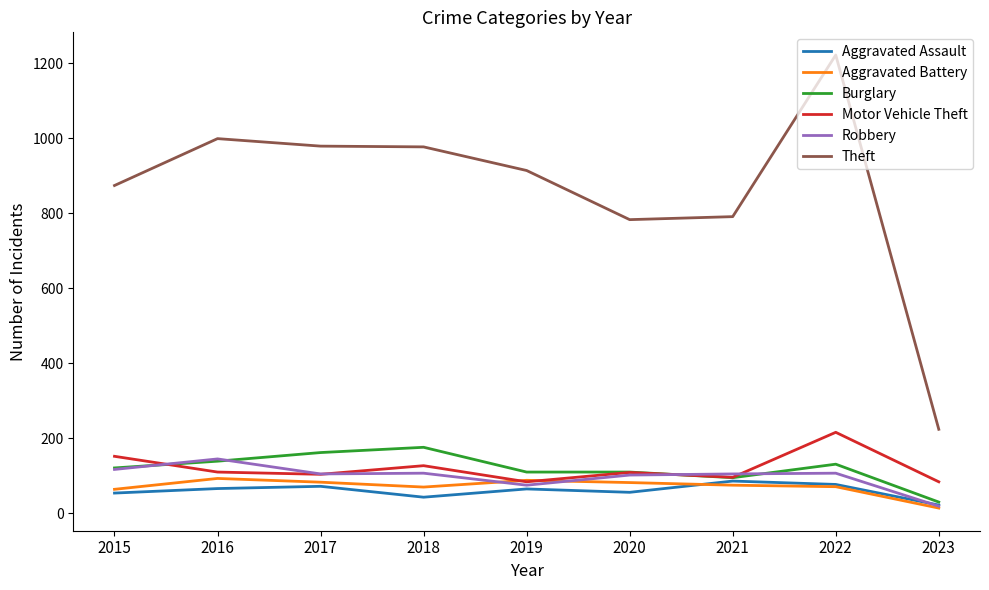

Which series changed the most between 2017 and 2020?

Theft